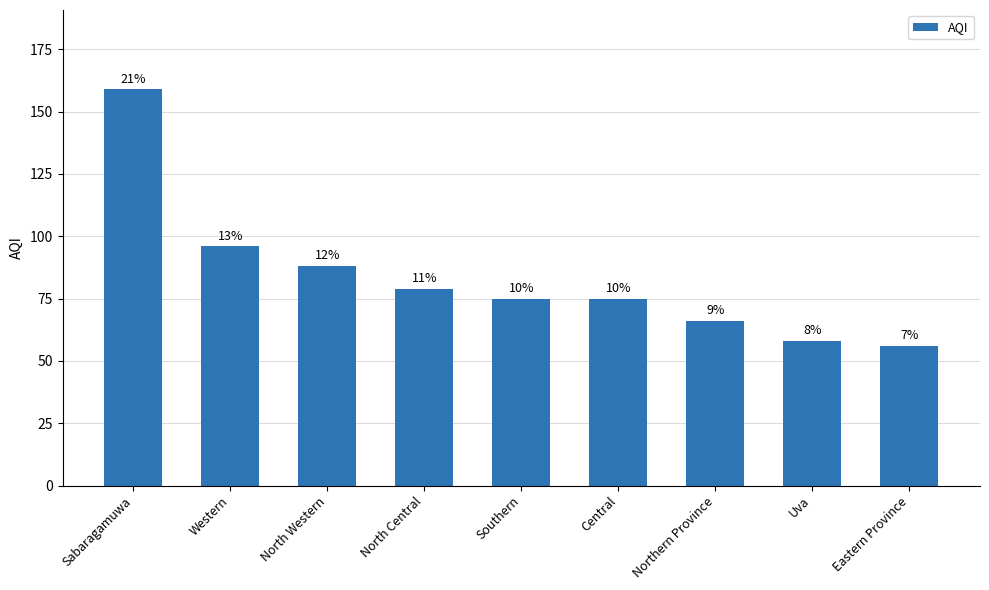

What is the label of the 1st bar from the right?

Eastern Province